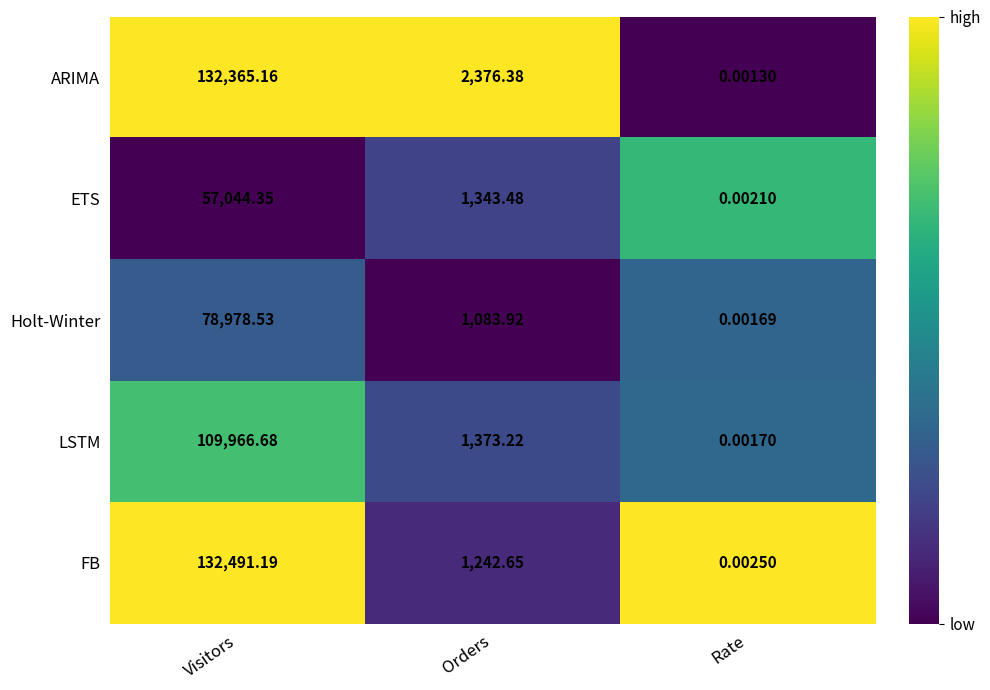

Which series has the largest range (max minus min)?

FB